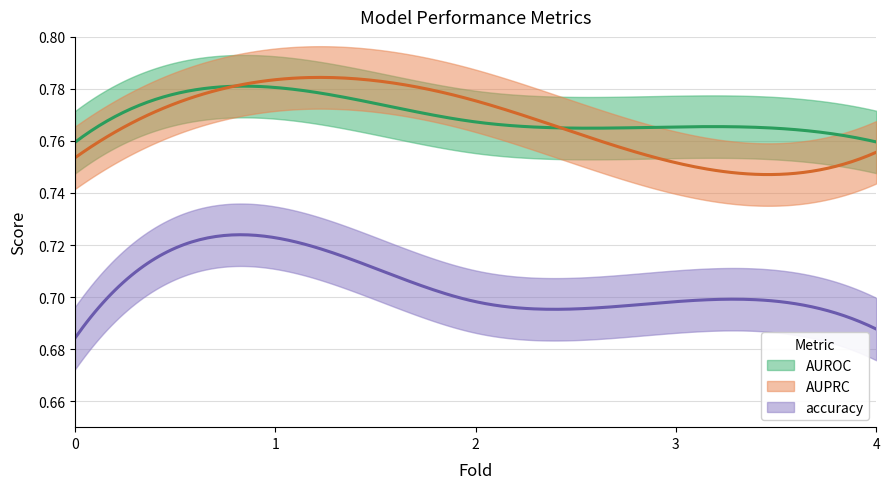

Count the number of categories in the chart.

5